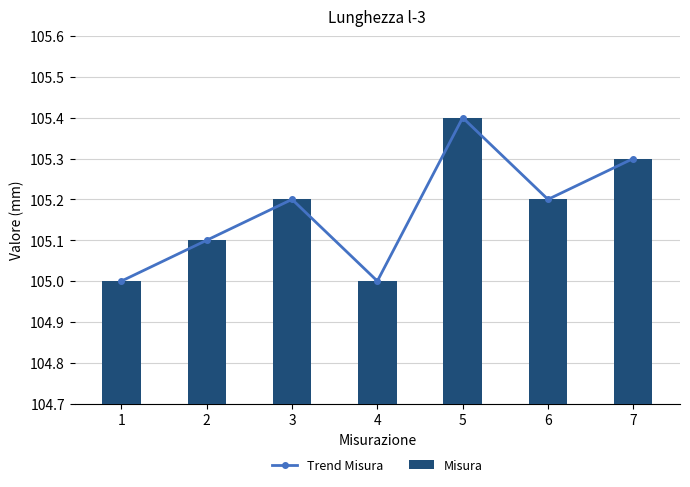

What is the difference between the second highest and minimum values in the Misura series?

0.3